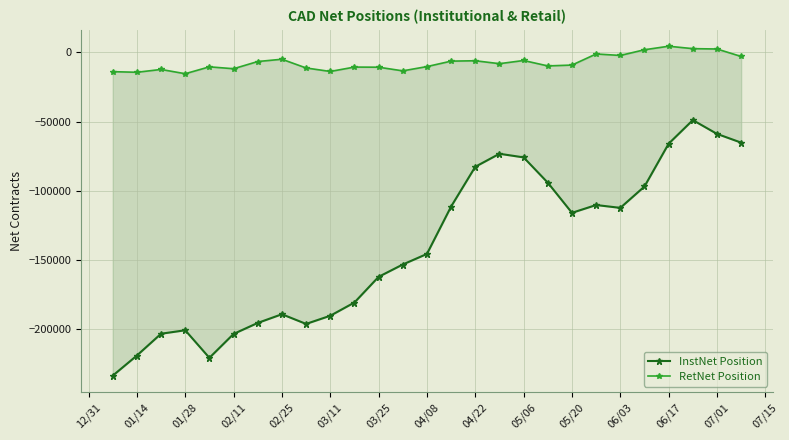

True or false: InstNet Position and RetNet Position intersect in this chart.

False